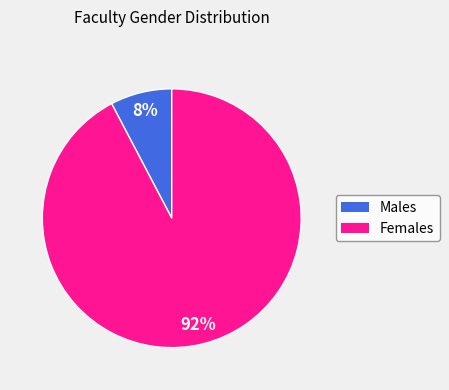

Rank the categories by value from highest to lowest.

Females, Males